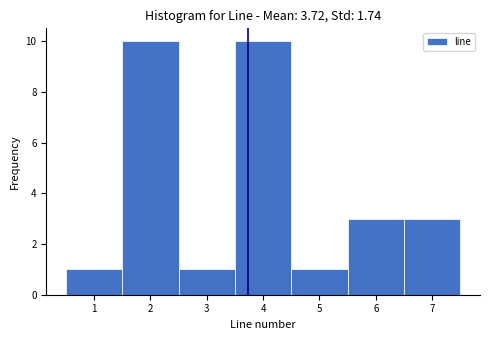

What is the height of the bar covering 6.5 to 7.5 on the x-axis? The values are not printed on the chart, so give them approximately, as read against the axis.

3